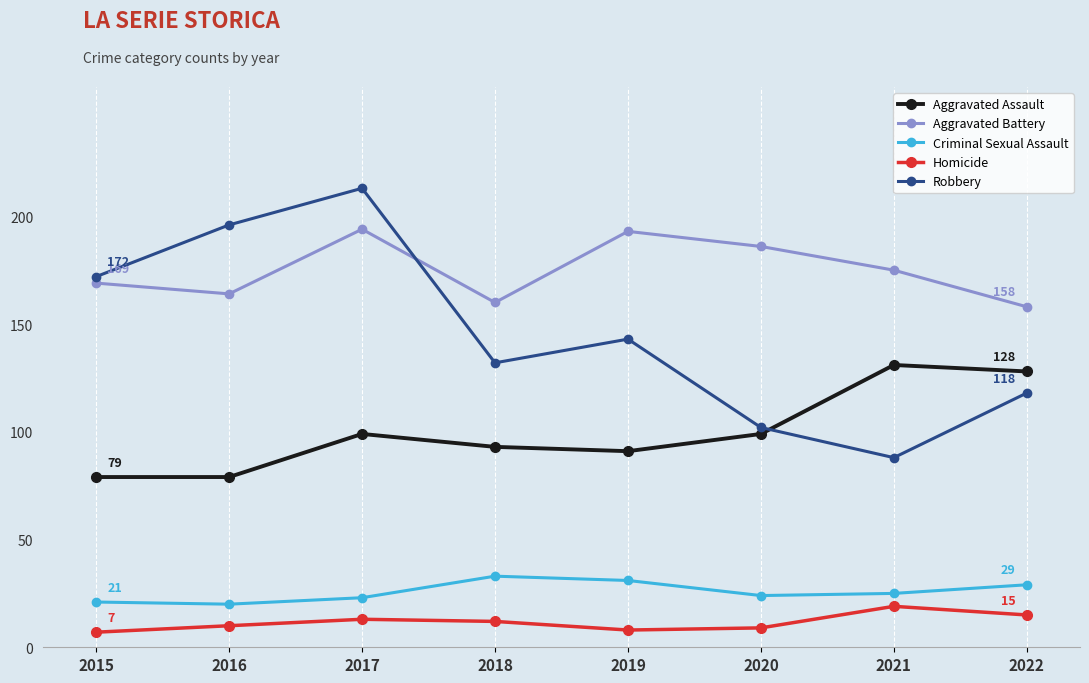

What value does the Aggravated Battery series have at 2019?

193